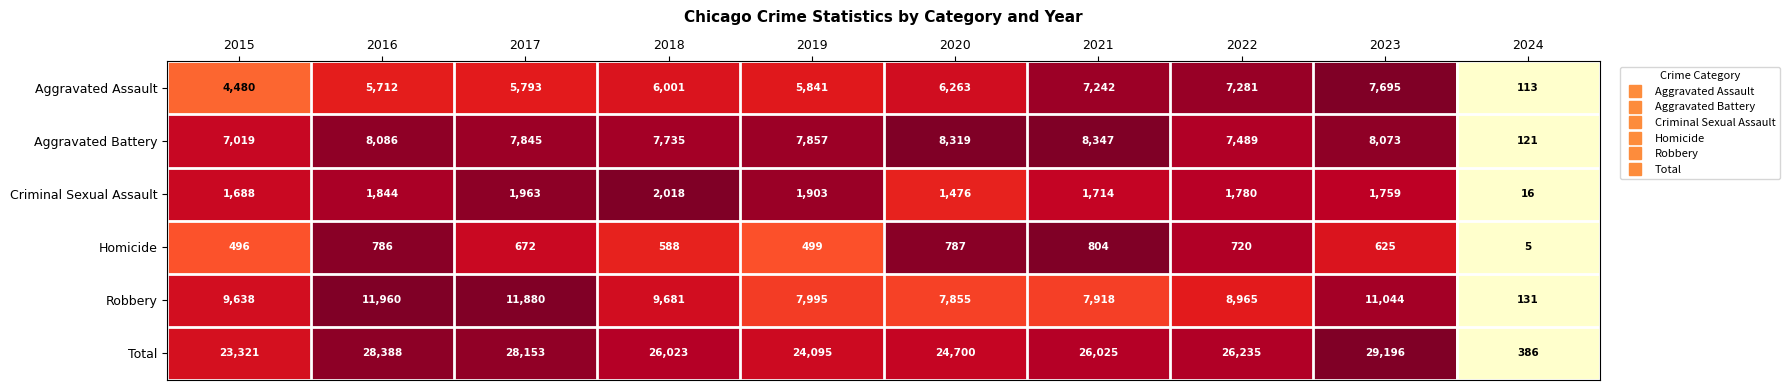

At 2017, list the series in order from smallest to largest.

Homicide, Criminal Sexual Assault, Aggravated Assault, Aggravated Battery, Robbery, Total